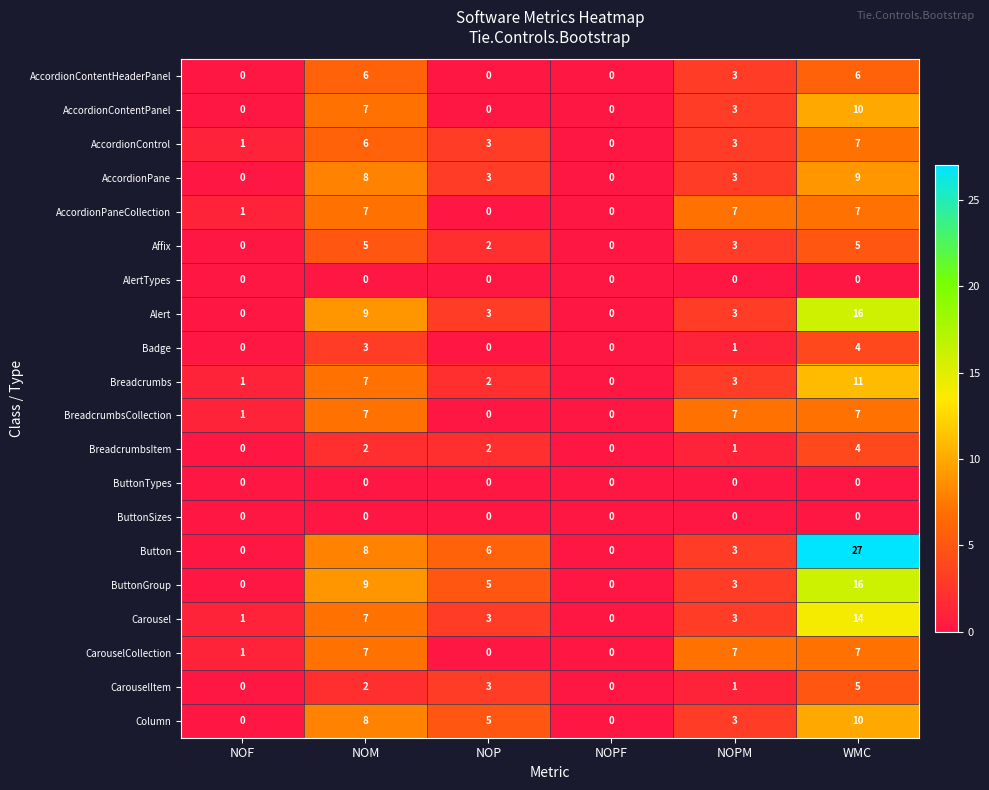

What is the spread (max minus min) of values at WMC?

27